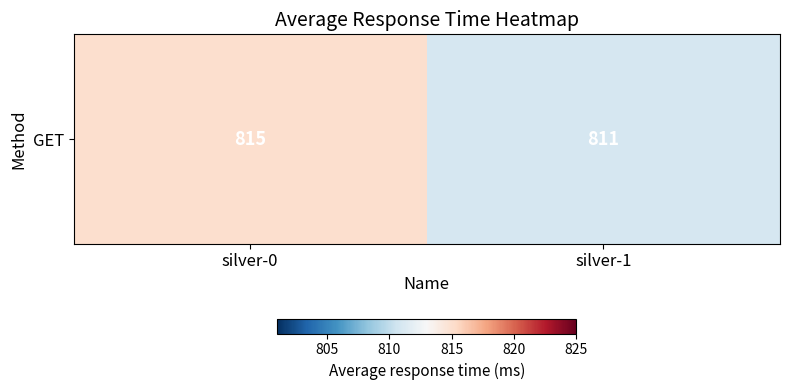

What is the difference between the values at silver-0 and silver-1?

4